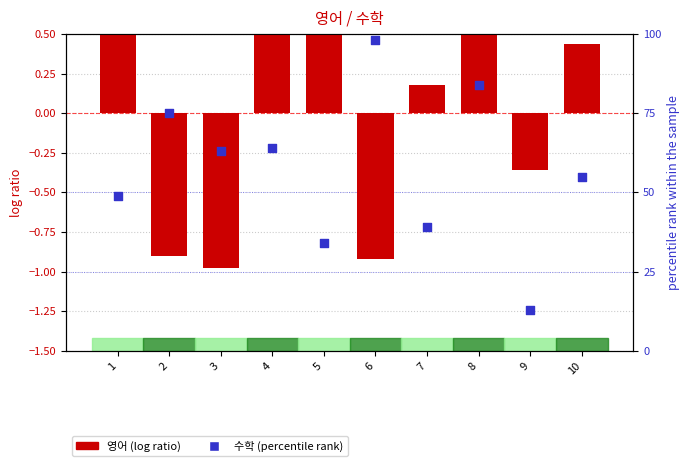

Which series contains the lowest Y value?

영어